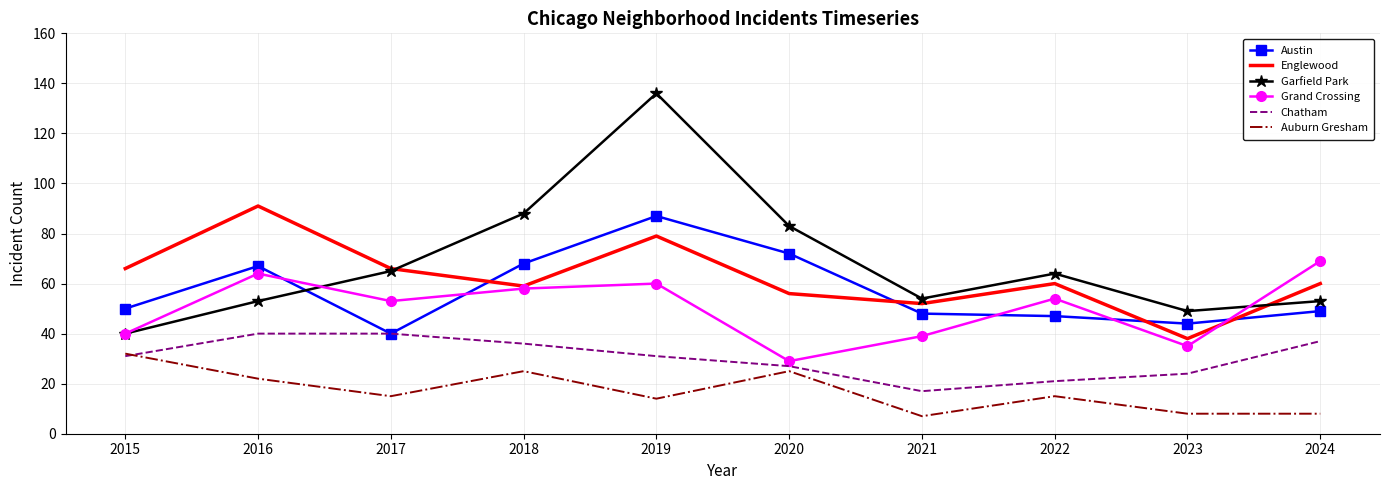

True or false: Austin has a value of 44 at 2023.

True